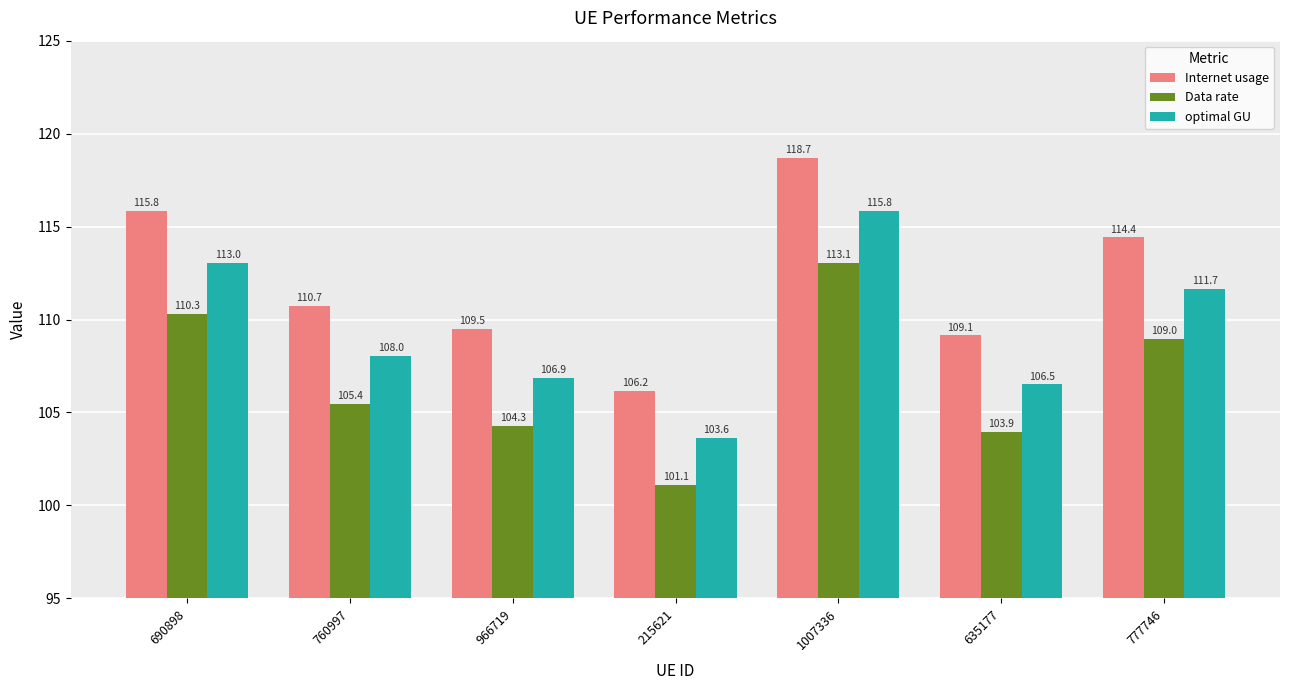

How many categories are shown in the chart?

7